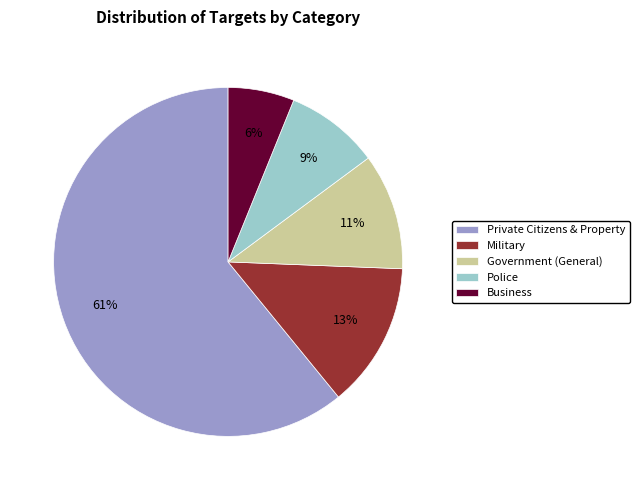

How many slices are in this pie chart?

5